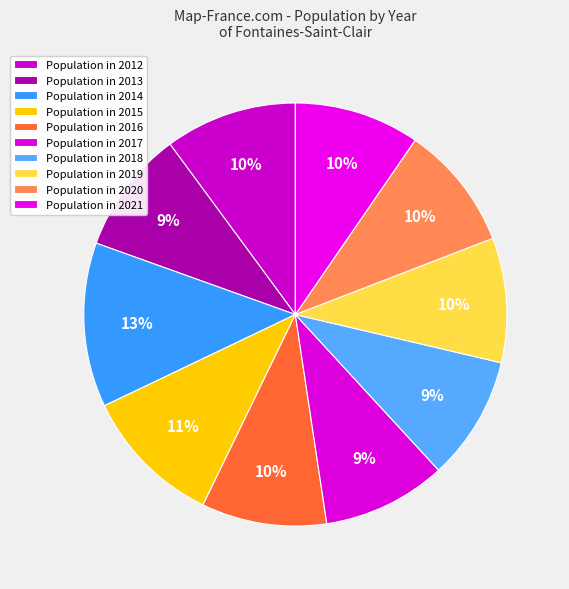

Count the number of slices in the pie.

10